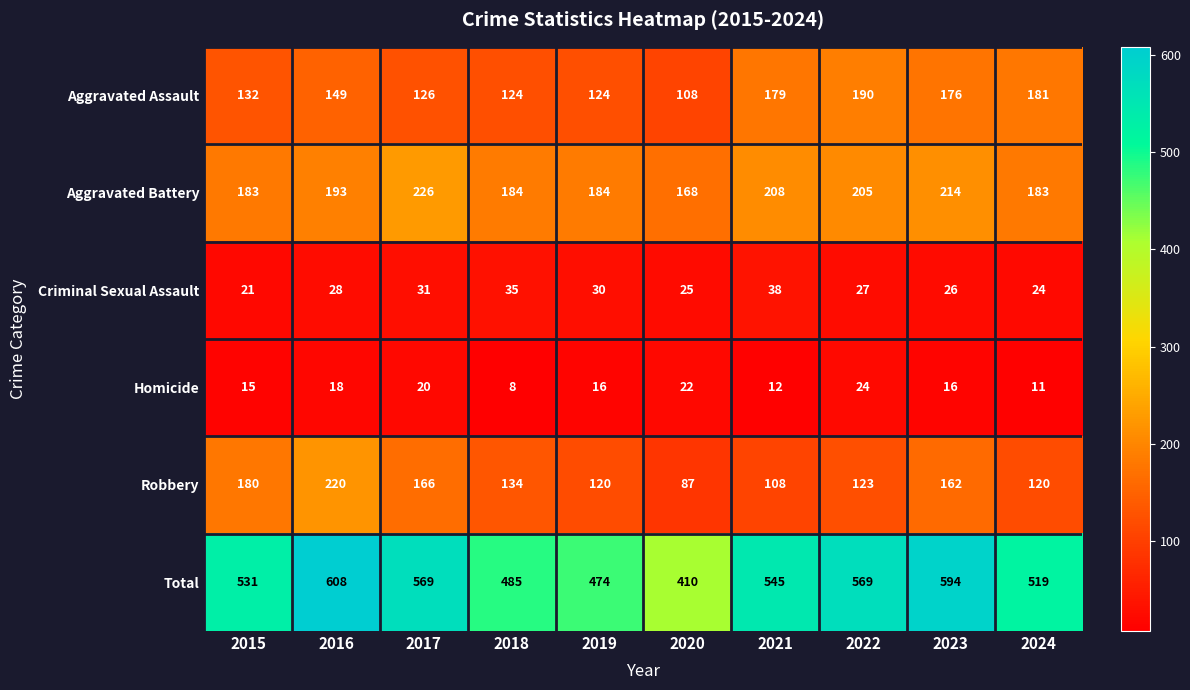

What is the difference between the maximum and second lowest values in the Robbery series?

112